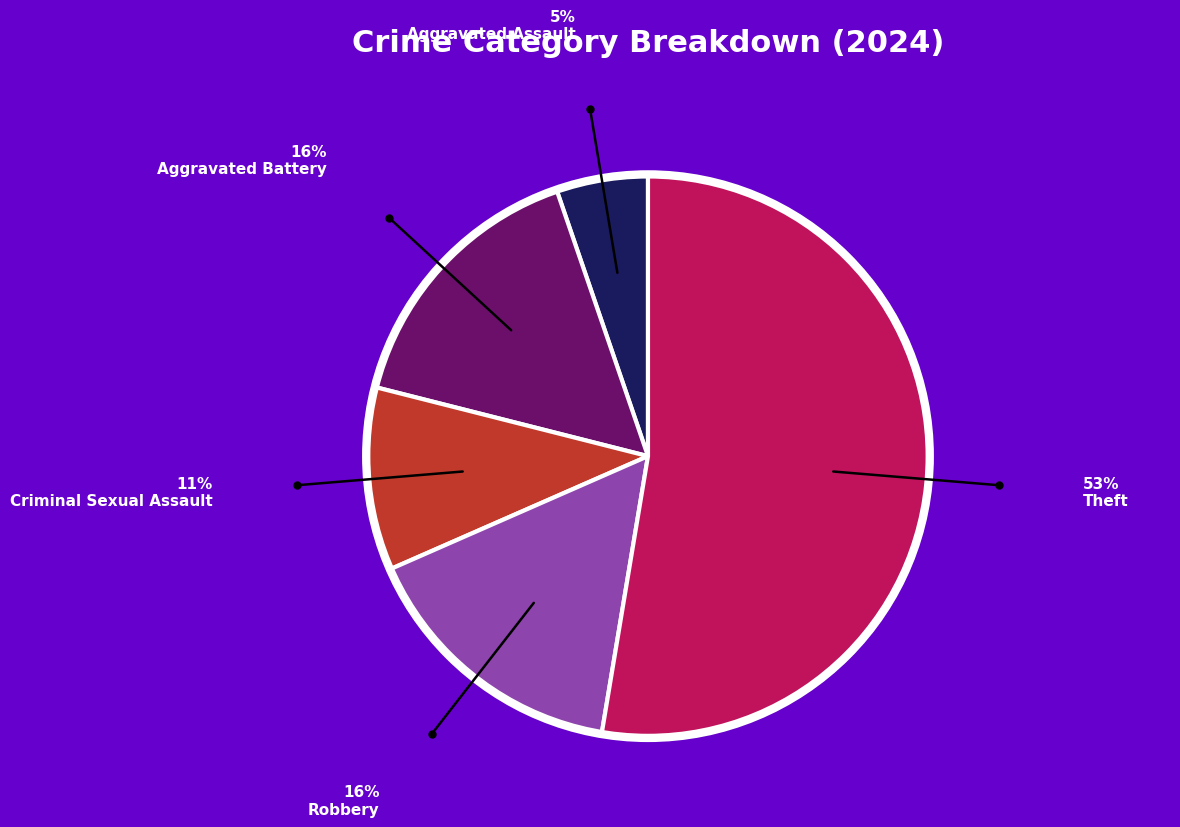

Does any single category account for the majority?

Yes